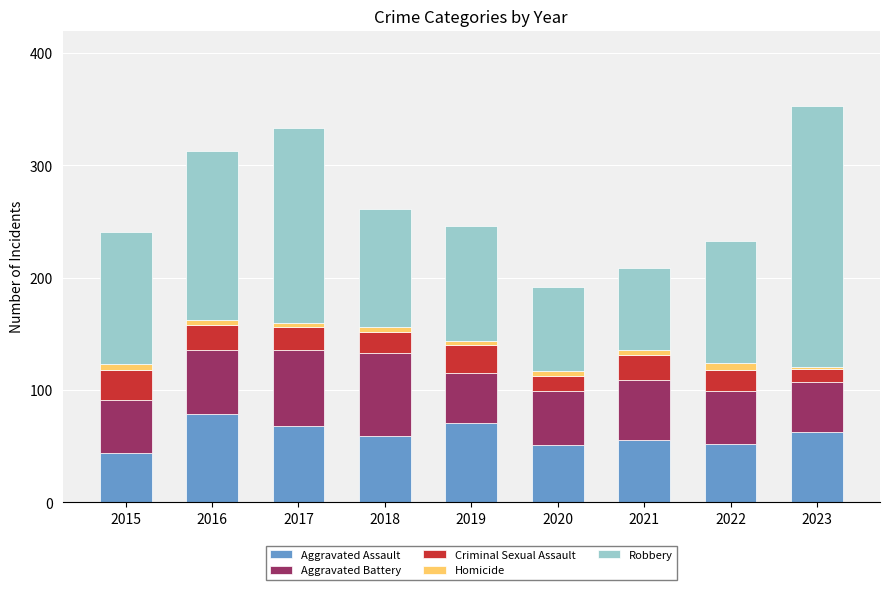

True or false: Aggravated Assault has a value of 77 at 2020.

False